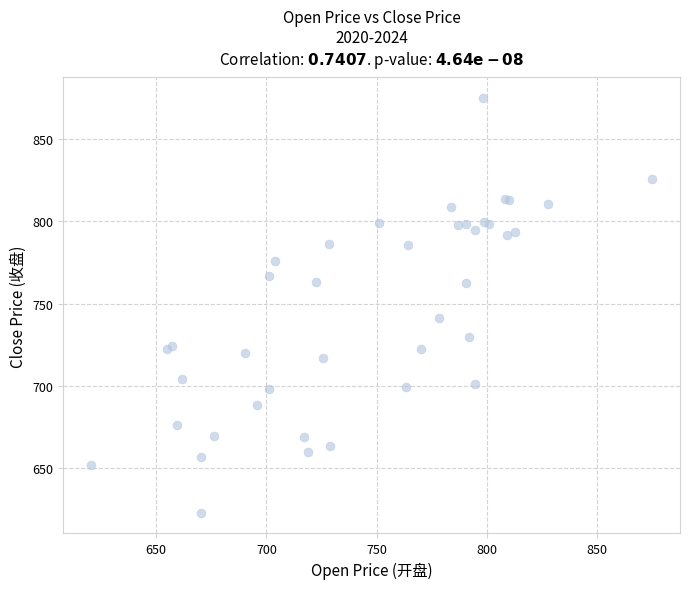

What Y value in the scatter plot is closest to 748?

741.5